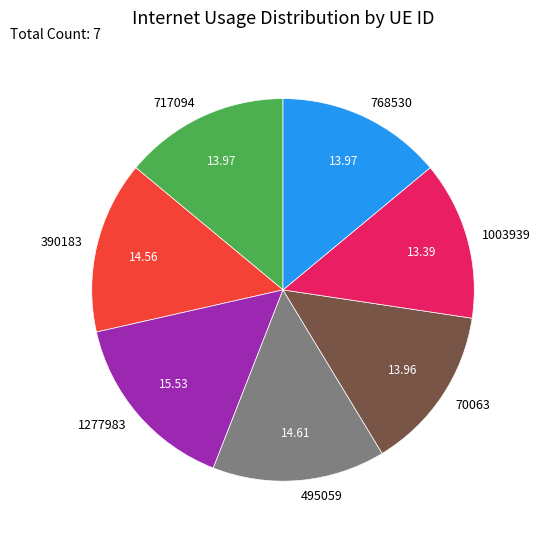

Combined, do 1277983 and 717094 account for over 50%?

No